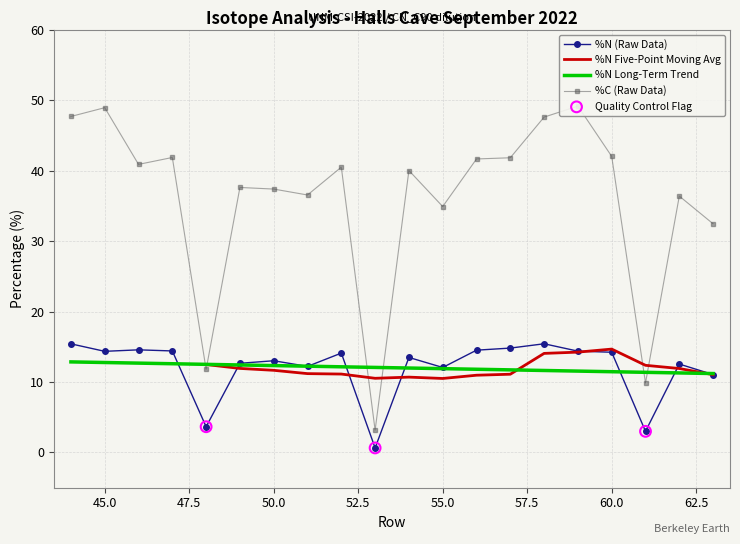

Which series has the widest spread of Y values?

%C